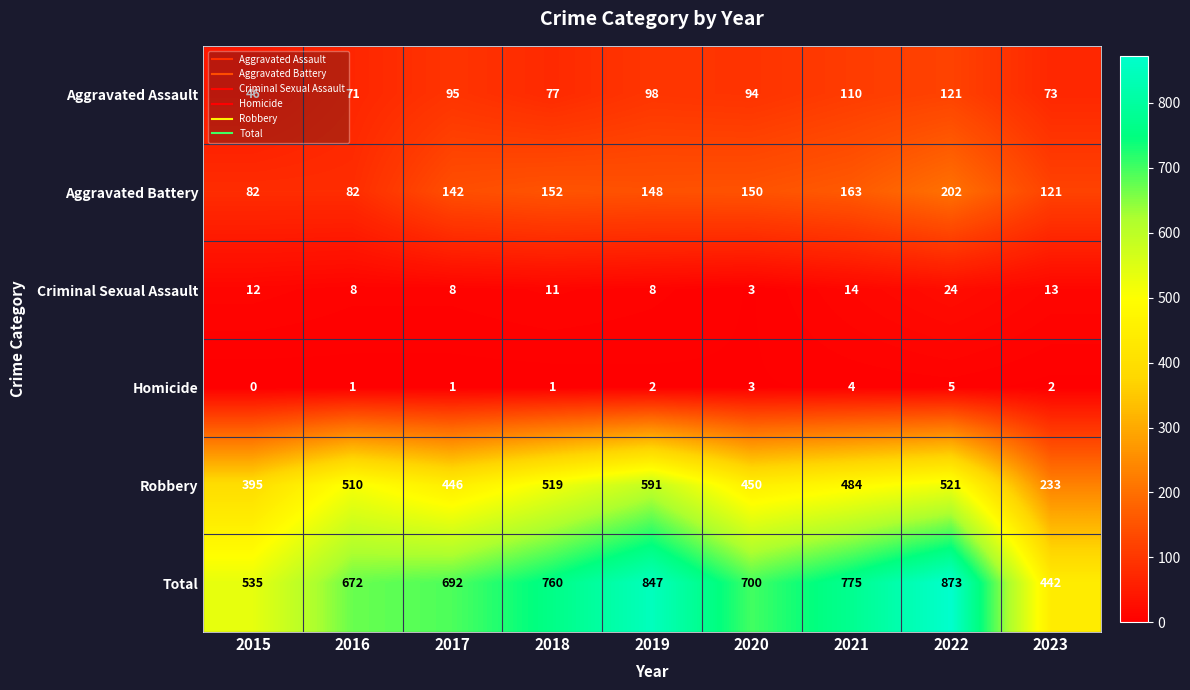

What is the average value of the Robbery series?

461